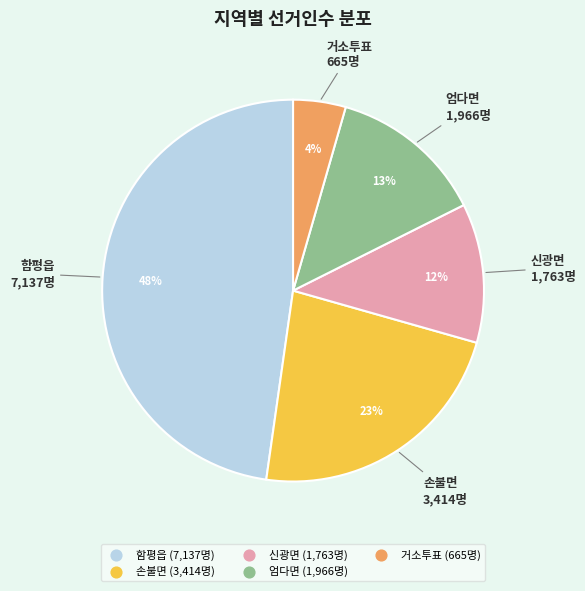

What is the ratio of the value at 엄다면 to the value at 신광면?

1.1